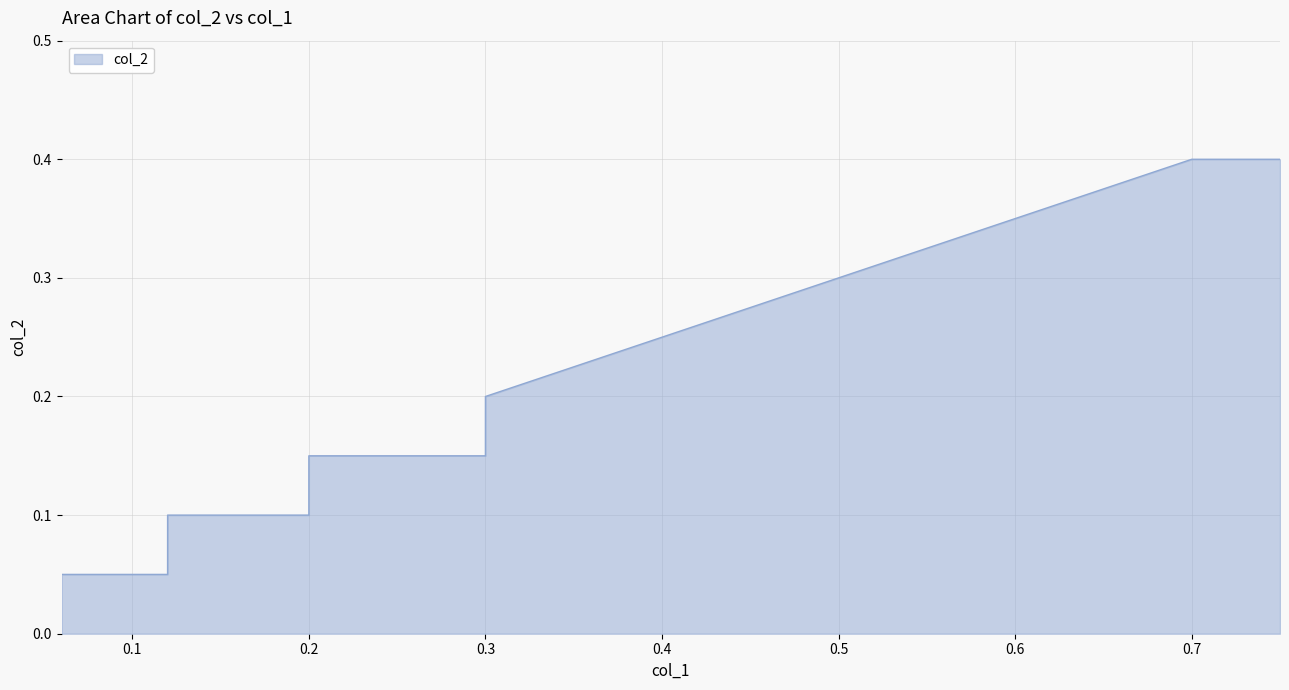

Reading left to right, what are all the values shown in this chart?

0.06=0.1	0.11999=0.1	0.12=0.1	0.19999=0.1	0.2=0.1	0.29999=0.1	0.3=0.2	0.35=0.2	0.4=0.2	0.45=0.3	0.5=0.3	0.55=0.3	0.6=0.3	0.65=0.4	0.7=0.4	0.75=0.4